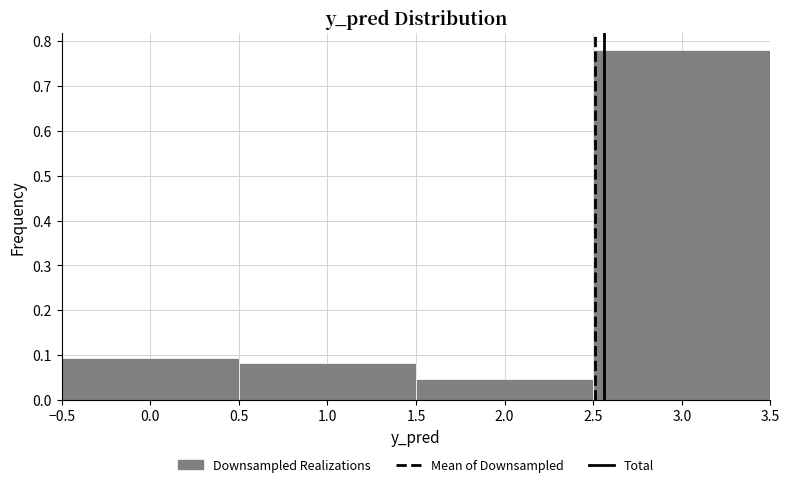

Reading left to right, transcribe this chart: for each bar, give the range it covers on the x-axis and its height. The values are not printed on the chart, so give them approximately, as read against the axis.

-0.5 to 0.5: 0.09
0.5 to 1.5: 0.08
1.5 to 2.5: 0.05
2.5 to 3.5: 0.78